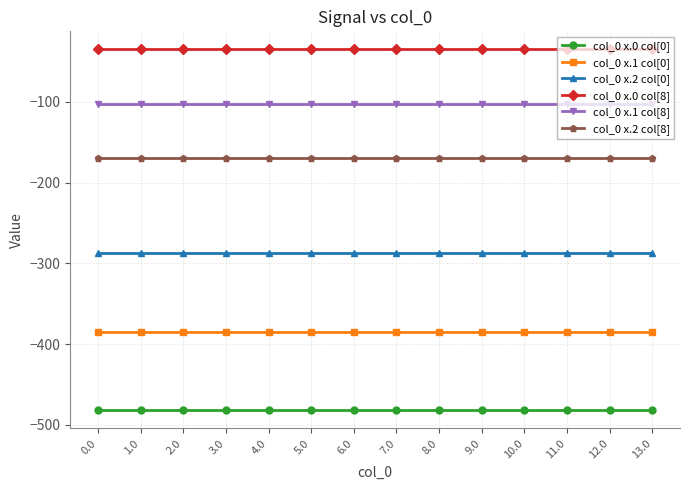

List the series in order of their overall mean, highest first.

col_0 x.0 col[8], col_0 x.1 col[8], col_0 x.2 col[8], col_0 x.2 col[0], col_0 x.1 col[0], col_0 x.0 col[0]